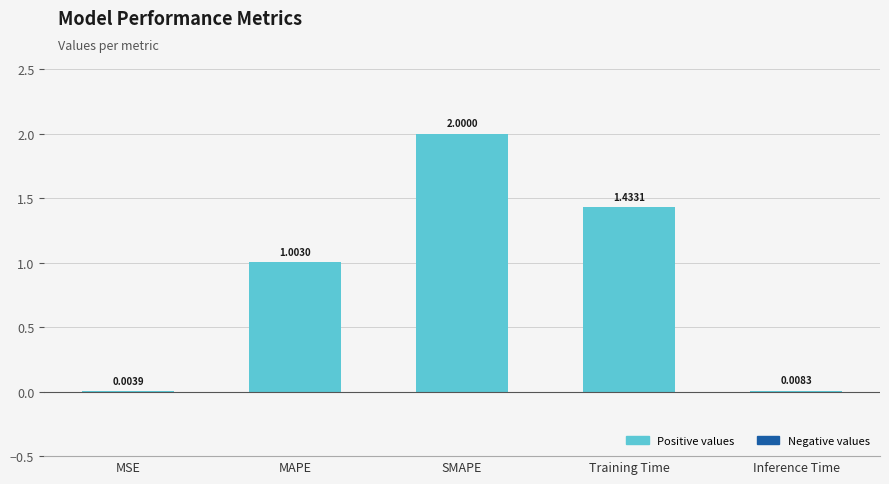

What is the sum of all values?

4.4